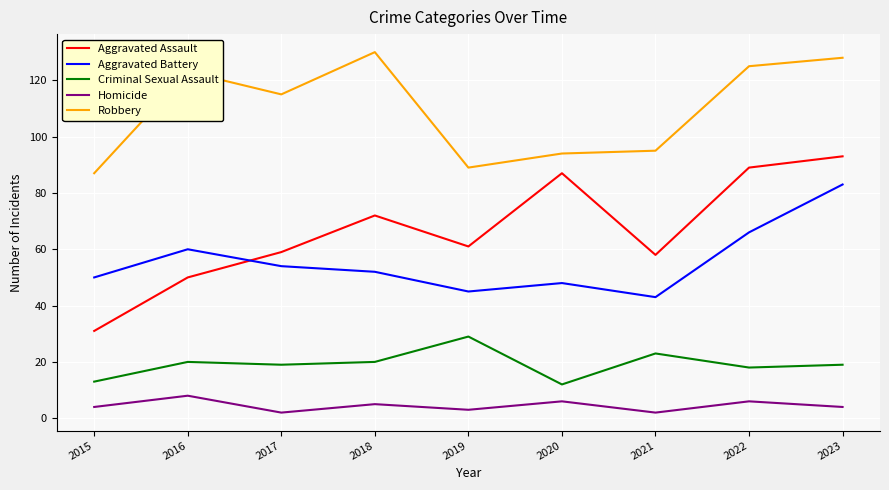

Count the Homicide values in the range 3 to 6.

6